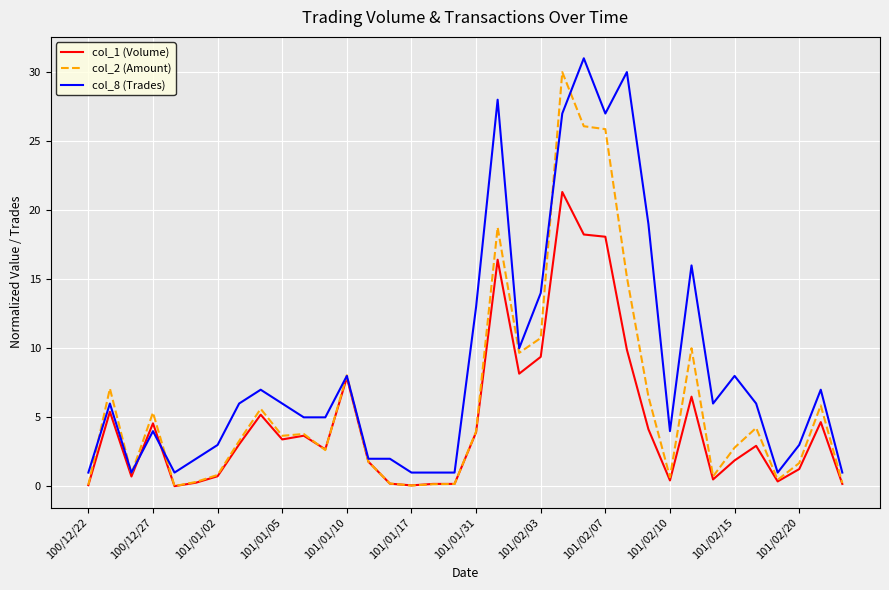

List the series in order of their overall mean, lowest first.

col_1 (Volume), col_2 (Amount), col_8 (Trades)